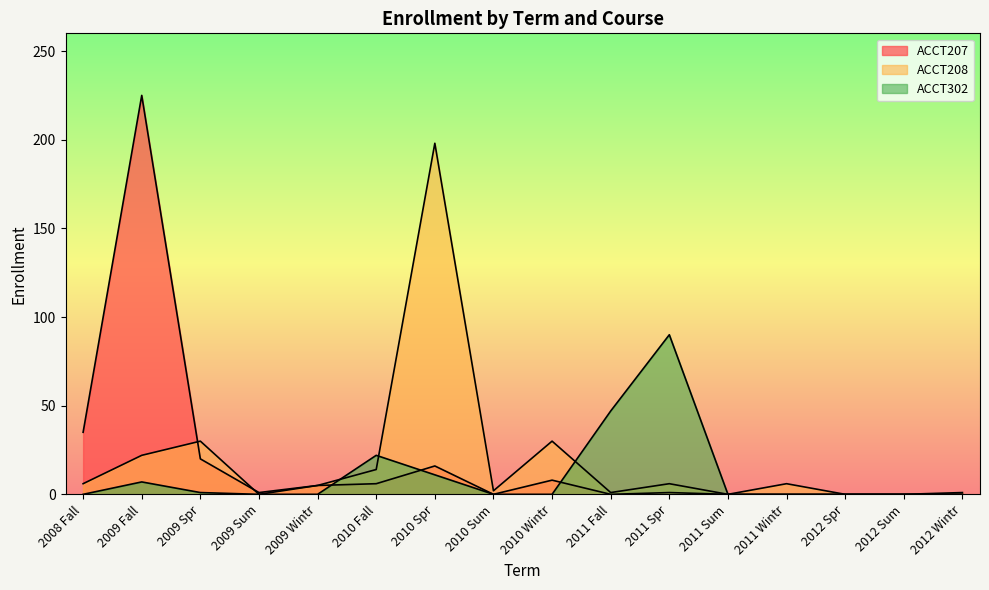

Is it true that ACCT302 equals 11 at 2010 Spr?

True